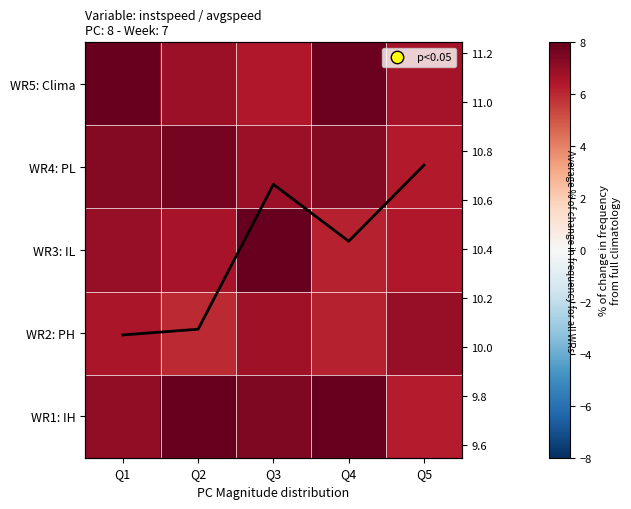

How many categories are shown in the chart?

5